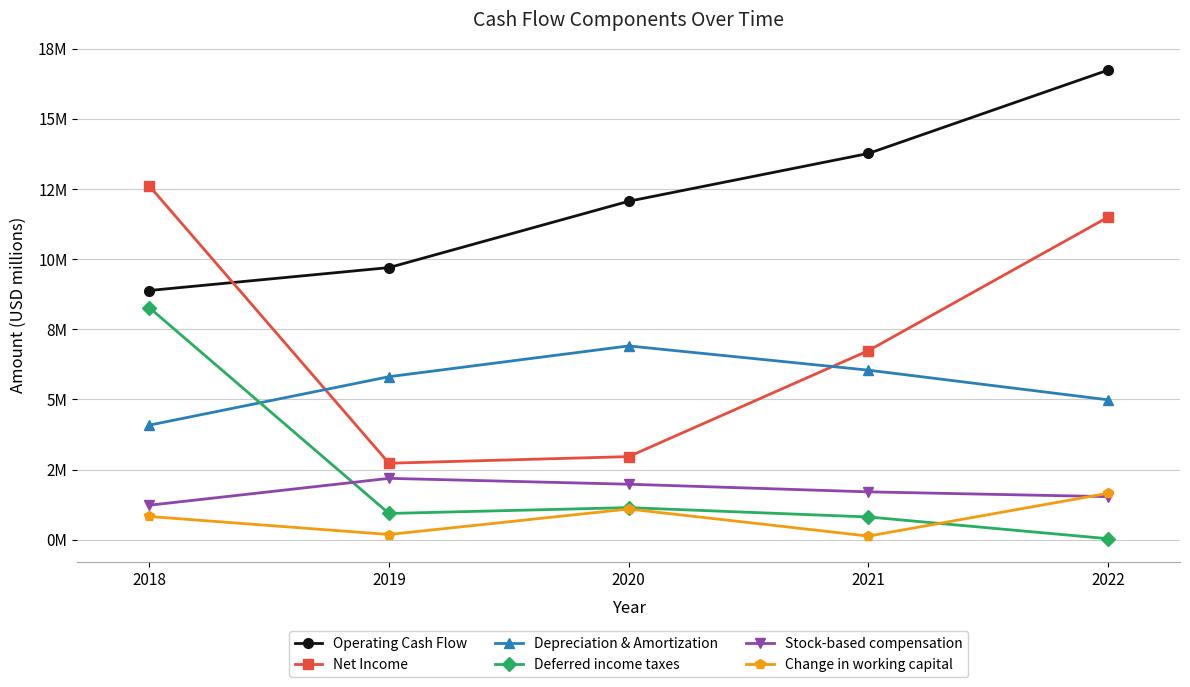

Reading right to left, list all the values displayed in this chart.

Operating Cash Flow: 2022=16.7	2021=13.8	2020=12.1	2019=9.7	2018=8.9
Net Income: 2022=11.5	2021=6.7	2020=3.0	2019=2.7	2018=12.6
Depreciation & Amortization: 2022=5.0	2021=6.0	2020=6.9	2019=5.8	2018=4.1
Deferred income taxes: 2022=0.0	2021=0.8	2020=1.1	2019=0.9	2018=8.3
Stock-based compensation: 2022=1.5	2021=1.7	2020=2.0	2019=2.2	2018=1.2
Change in working capital: 2022=1.7	2021=0.1	2020=1.1	2019=0.2	2018=0.8